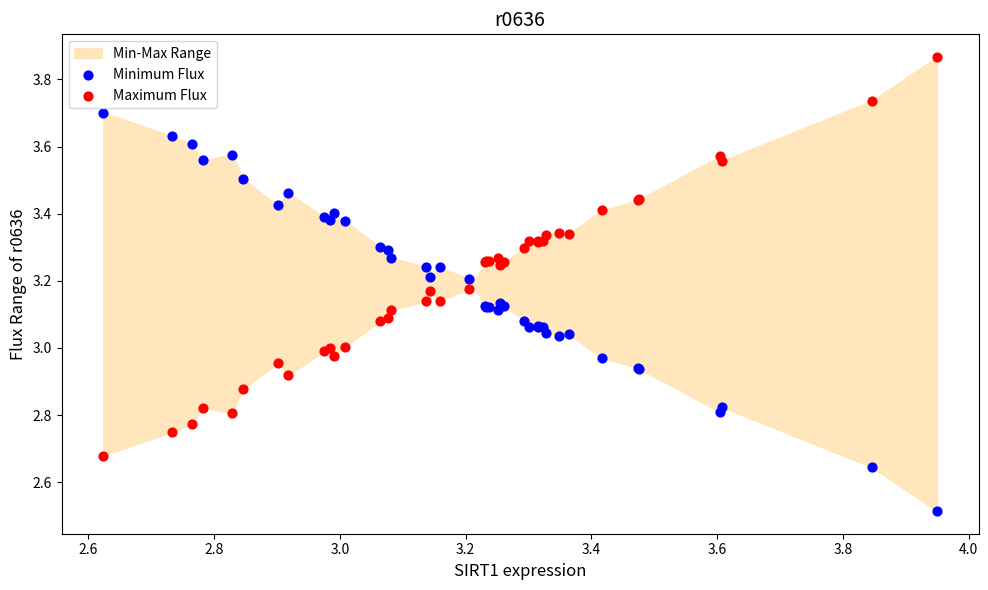

Which series contains the highest Y value?

Maximum Flux